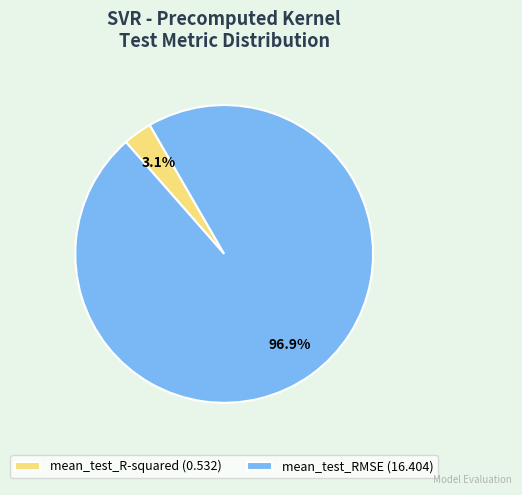

To the nearest percent, what percentage of the pie is mean_test_R-squared?

3%